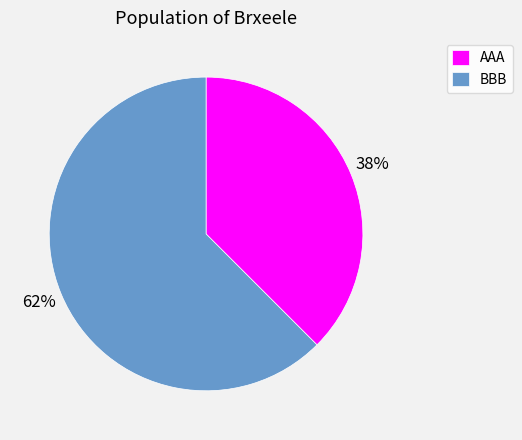

To the nearest percent, what is the average slice percentage?

50%